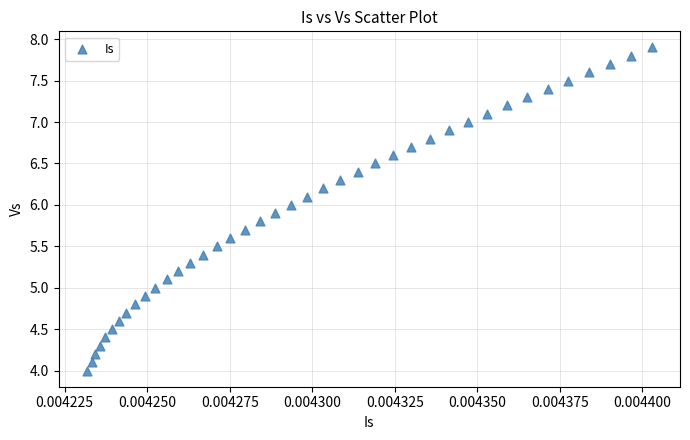

What is the range of Y values (max minus min)?

3.9